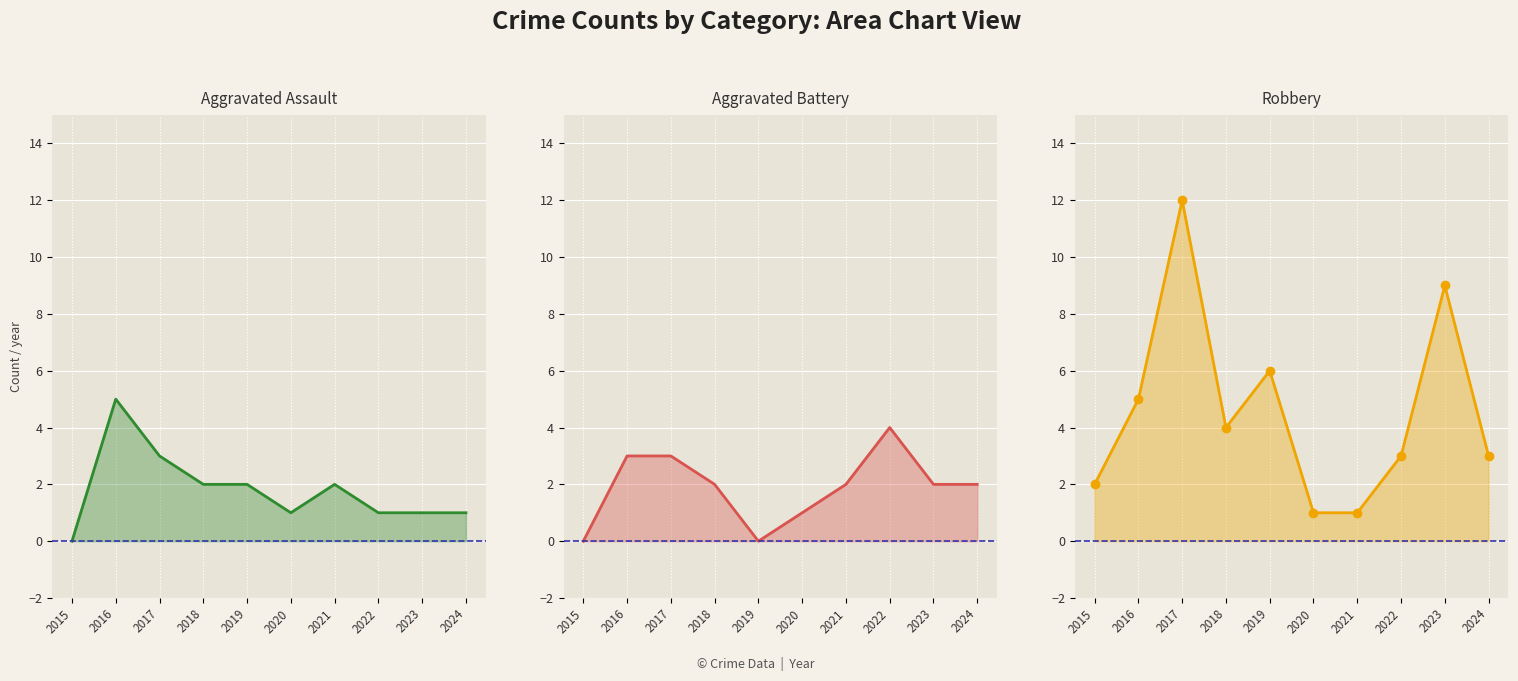

Which category has the highest value in the Robbery series?

2017